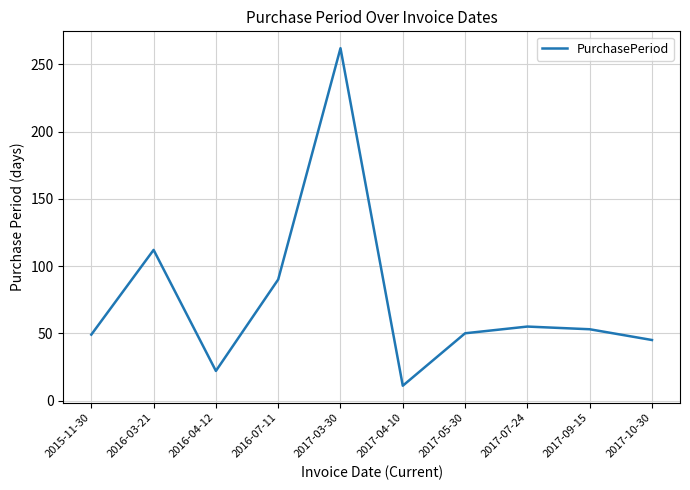

Is it true that the value at 2016-03-21 is 154?

False